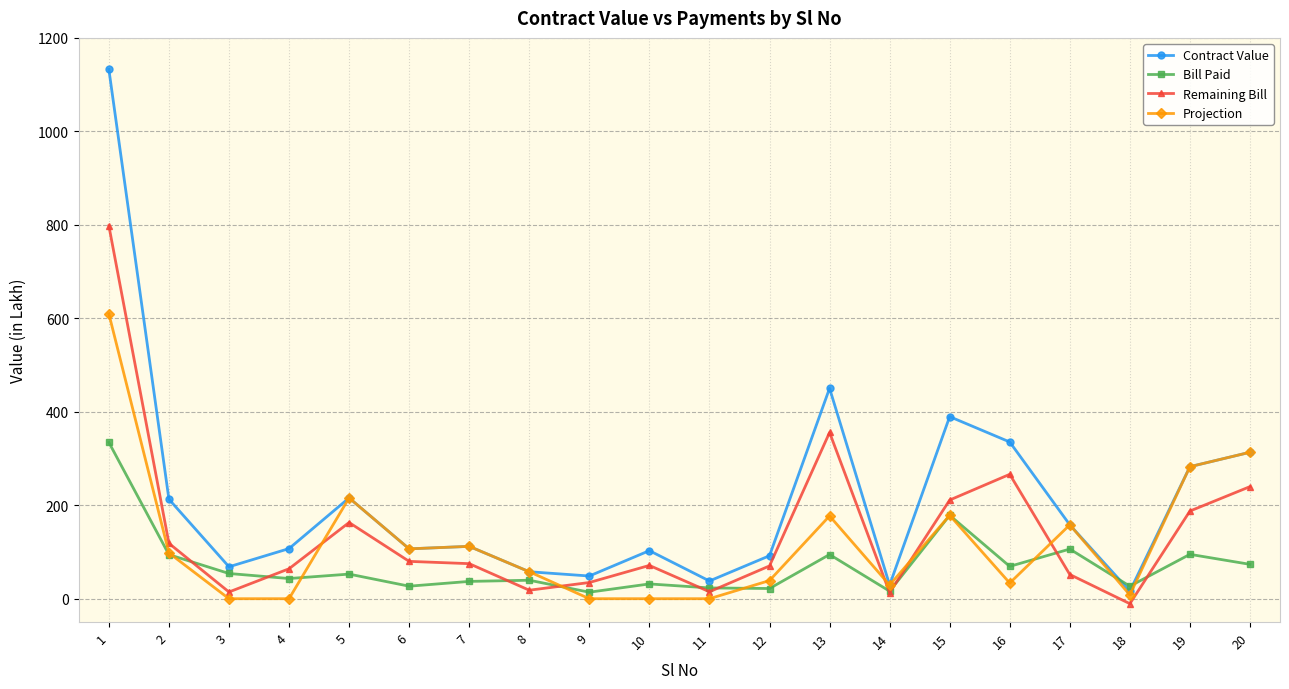

What is the value of the Contract Value point at the 3rd from the left?

68.3